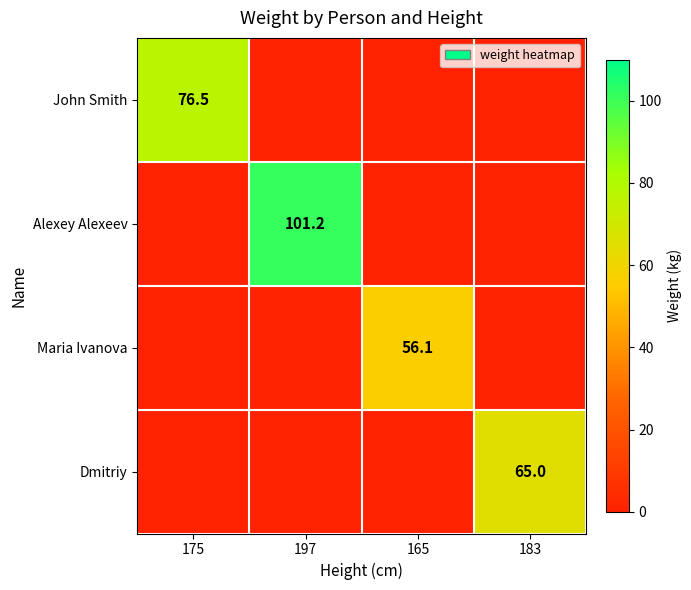

The Maria Ivanova series shows 80.6 at 165. True or false?

False